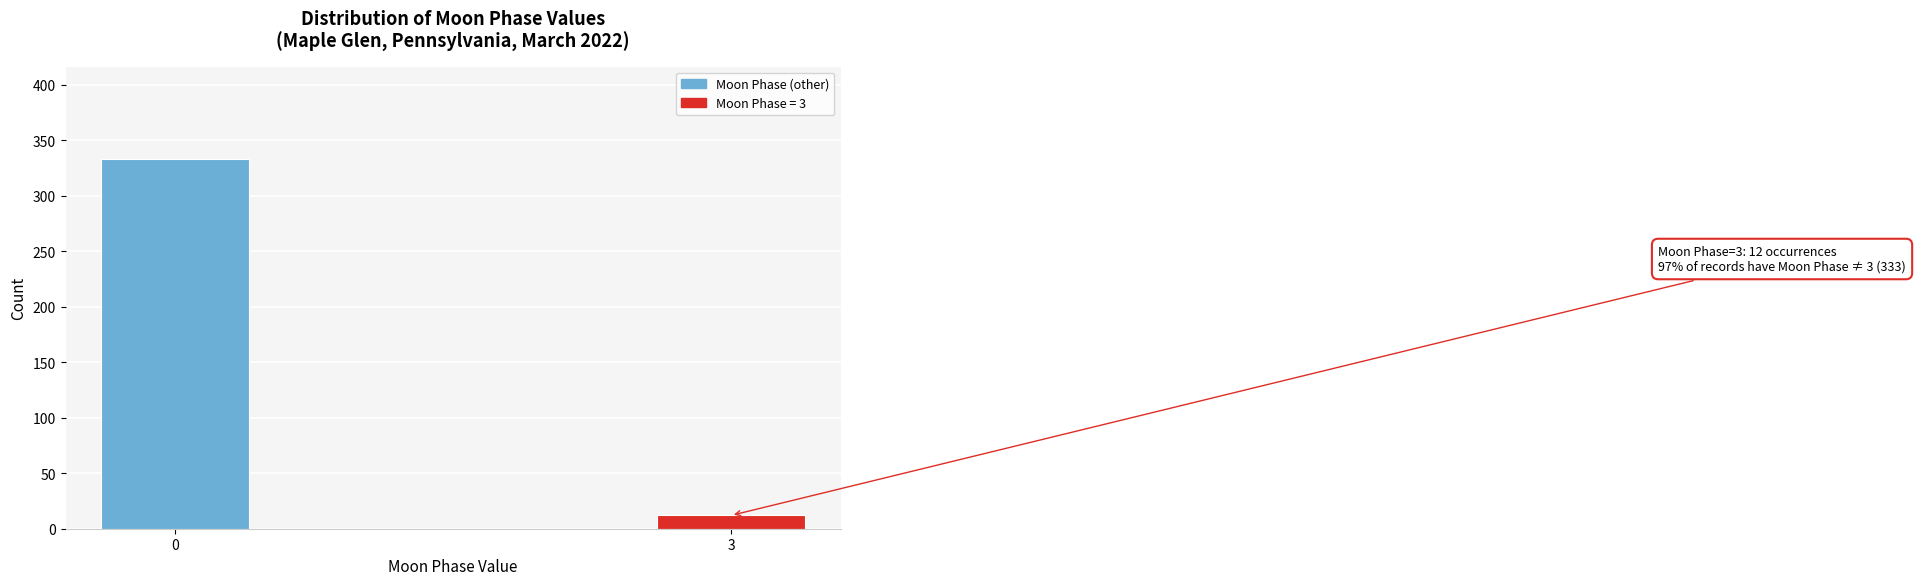

Reading right to left, what are all the values shown in this chart?

12	333